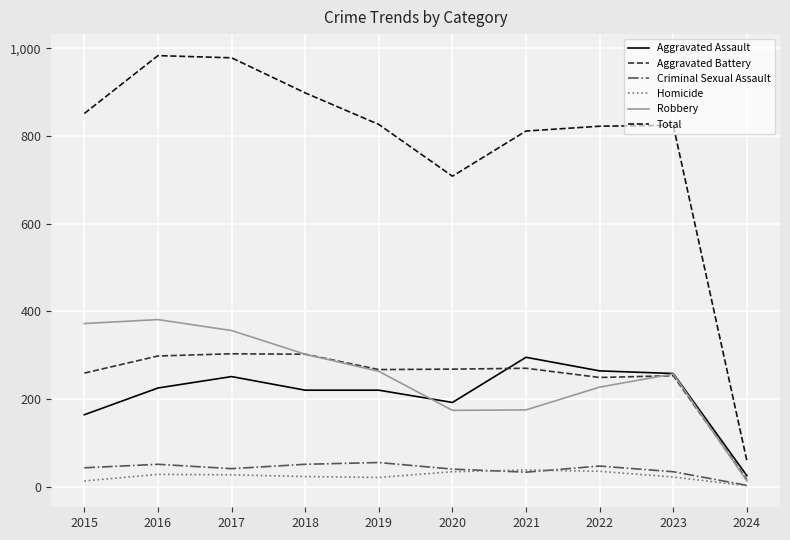

Is it true that Total equals 355 at 2019?

False